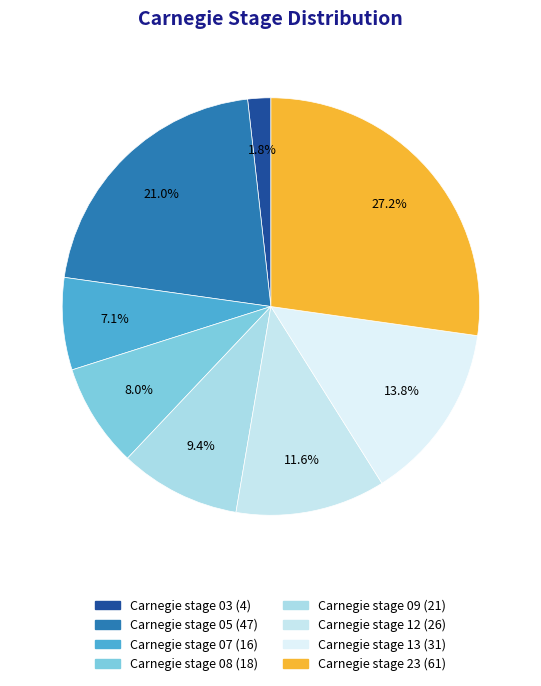

To the nearest percent, what is the difference between the largest and smallest slice percentages?

25%